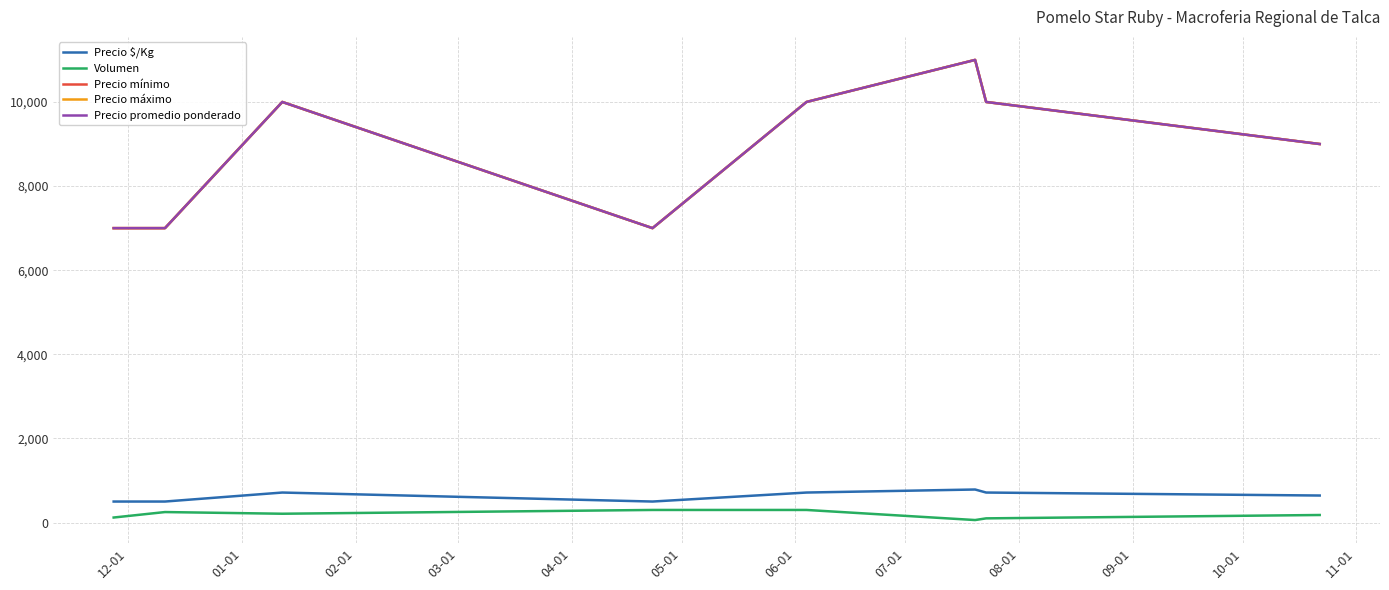

How many lines are shown in the chart?

5